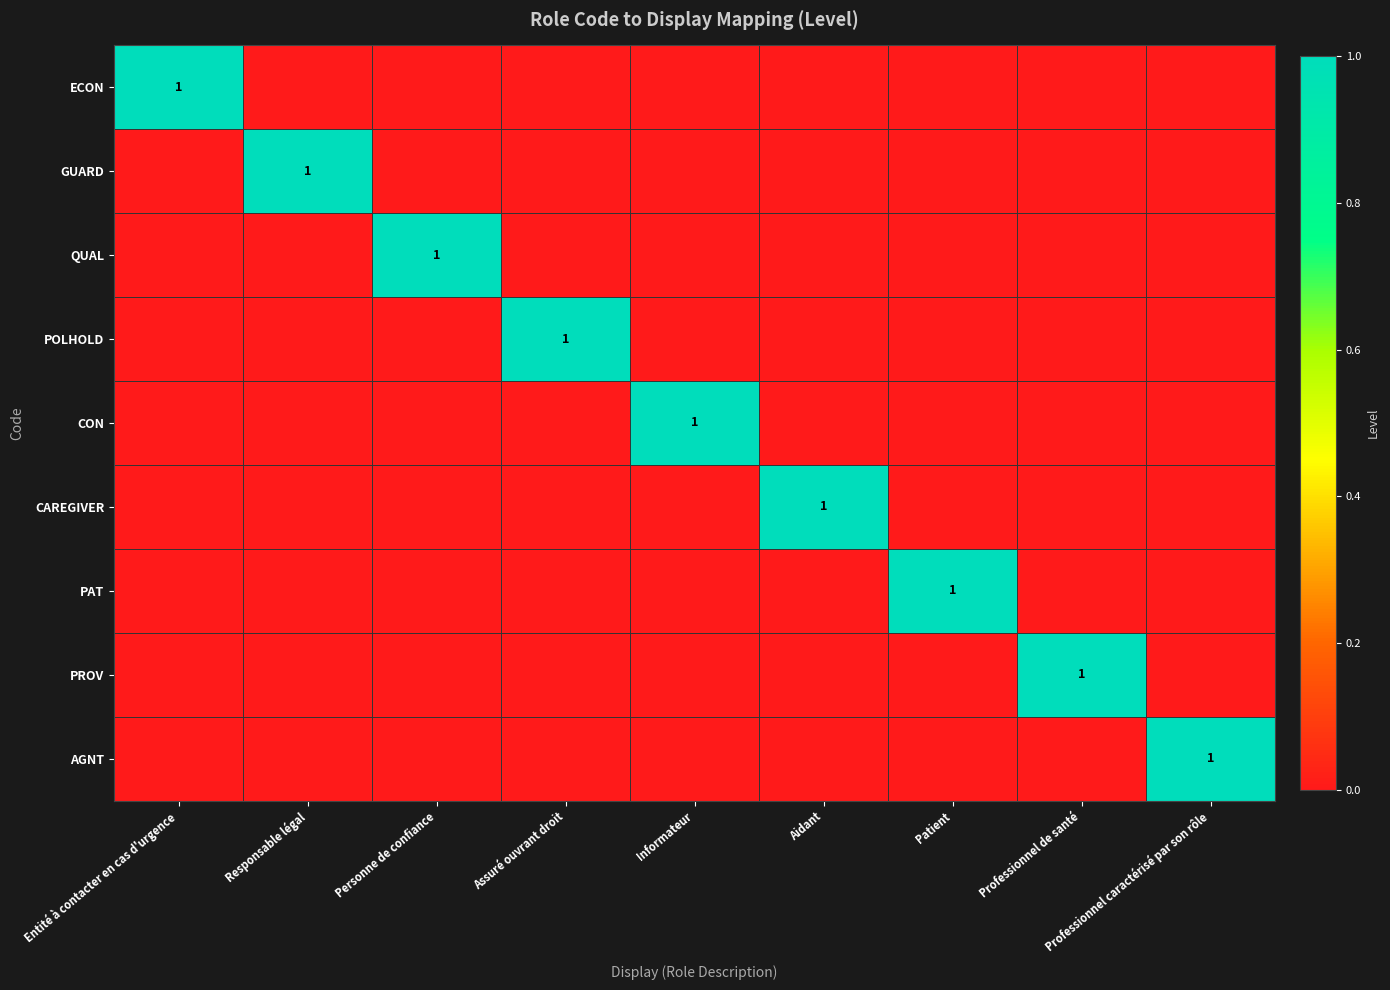

Is the value of ECON at Responsable légal greater than the value of AGNT at Aidant?

No